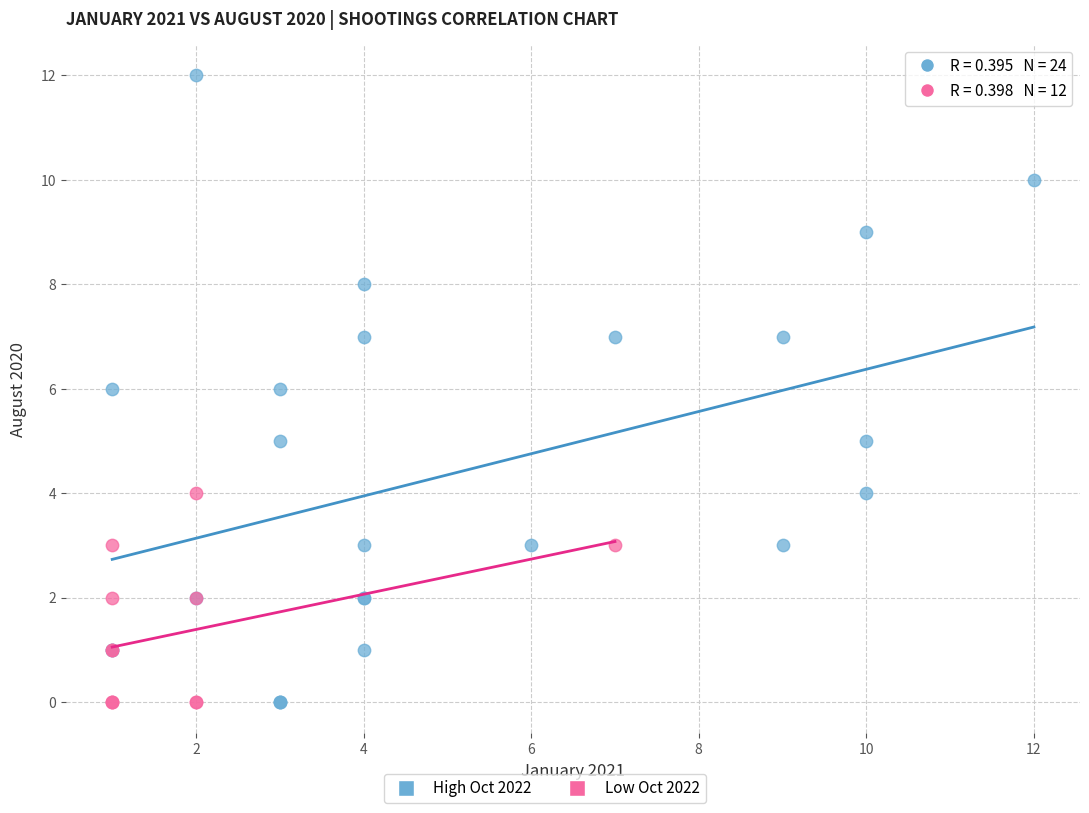

Which series has the widest spread of Y values?

High Oct 2022